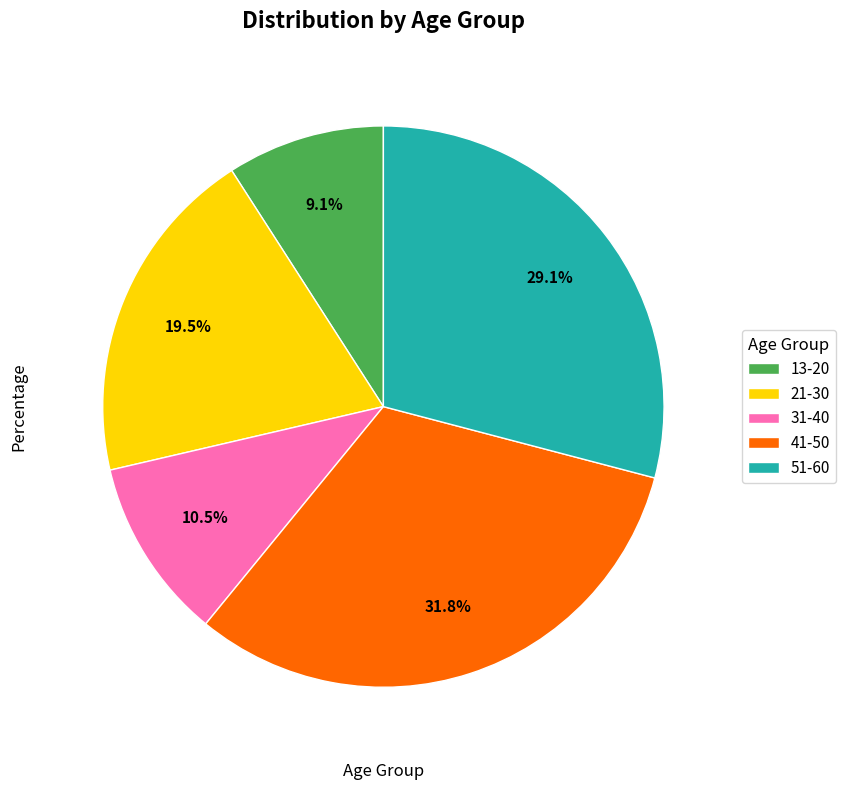

Between 21-30 and 41-50, which is larger?

41-50